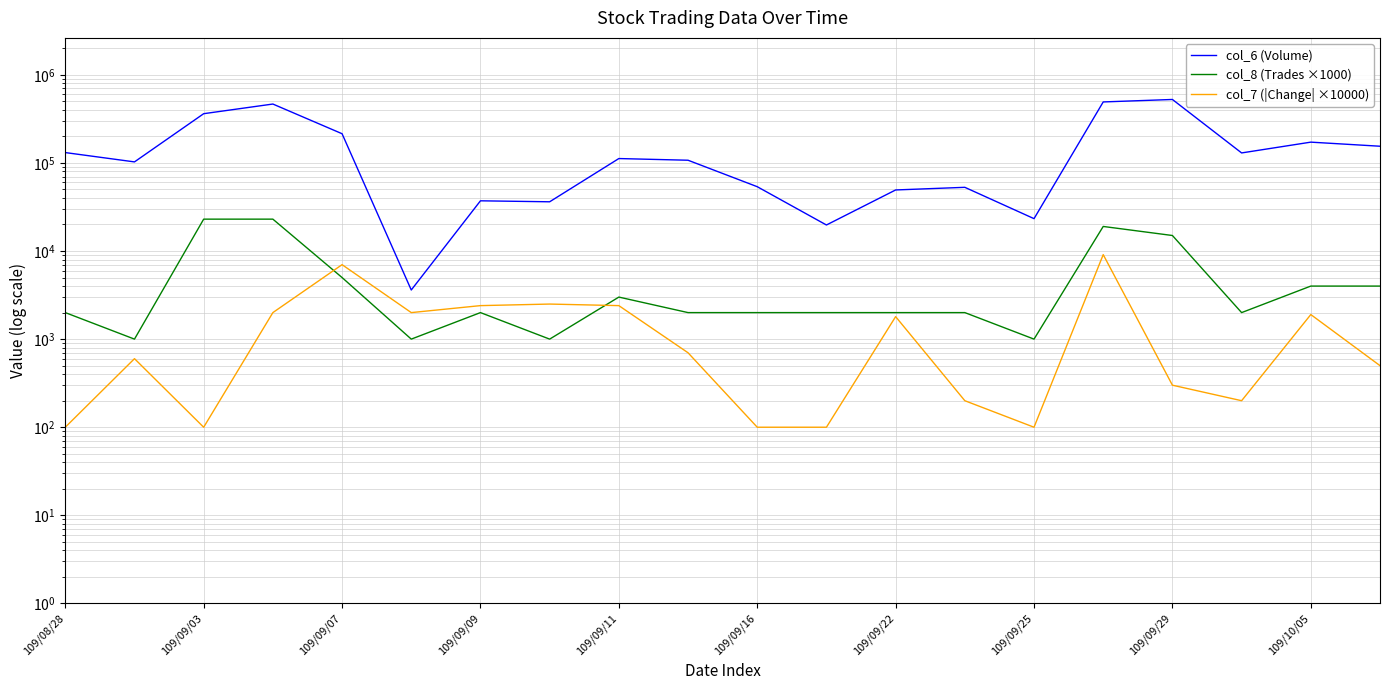

True or false: col_8 (Trades ×1000) has more than 0 points higher than both neighbors.

True